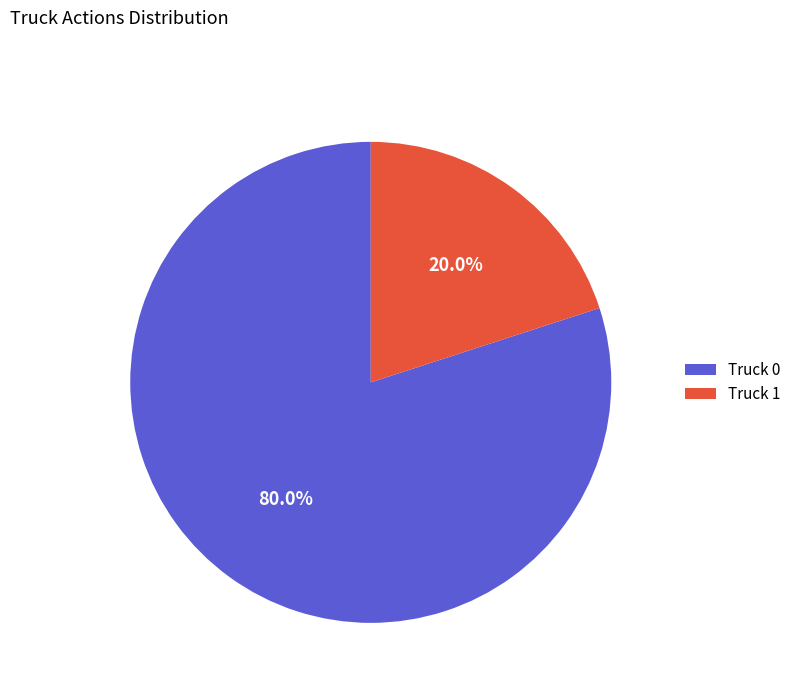

Is there any slice that represents more than half of the pie?

Yes